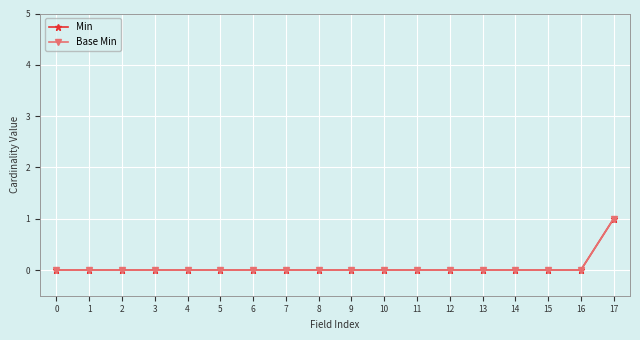

List the series in order of their peak value, lowest first.

Min, Base Min